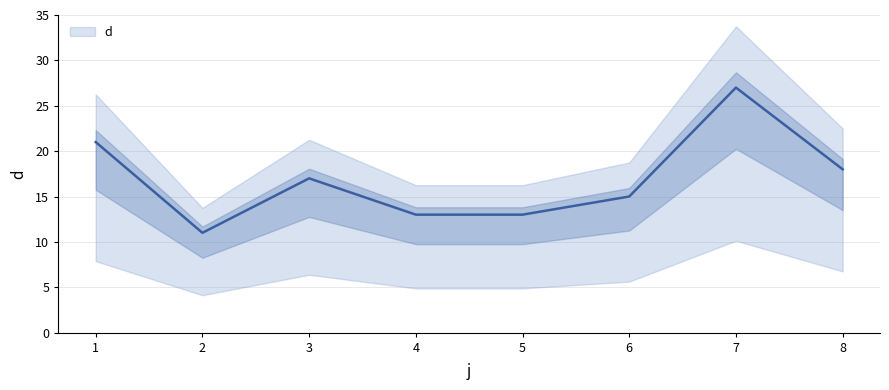

Does the chart display data point markers on the line(s)?

No